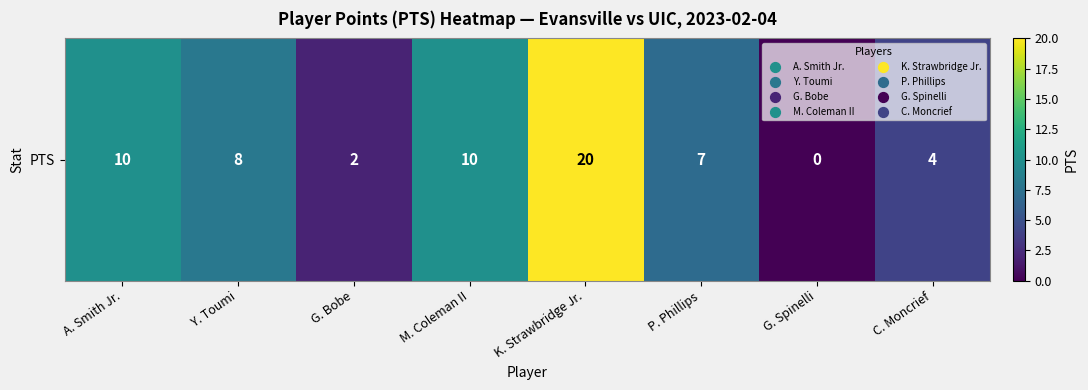

Count the number of values greater than 8.

3